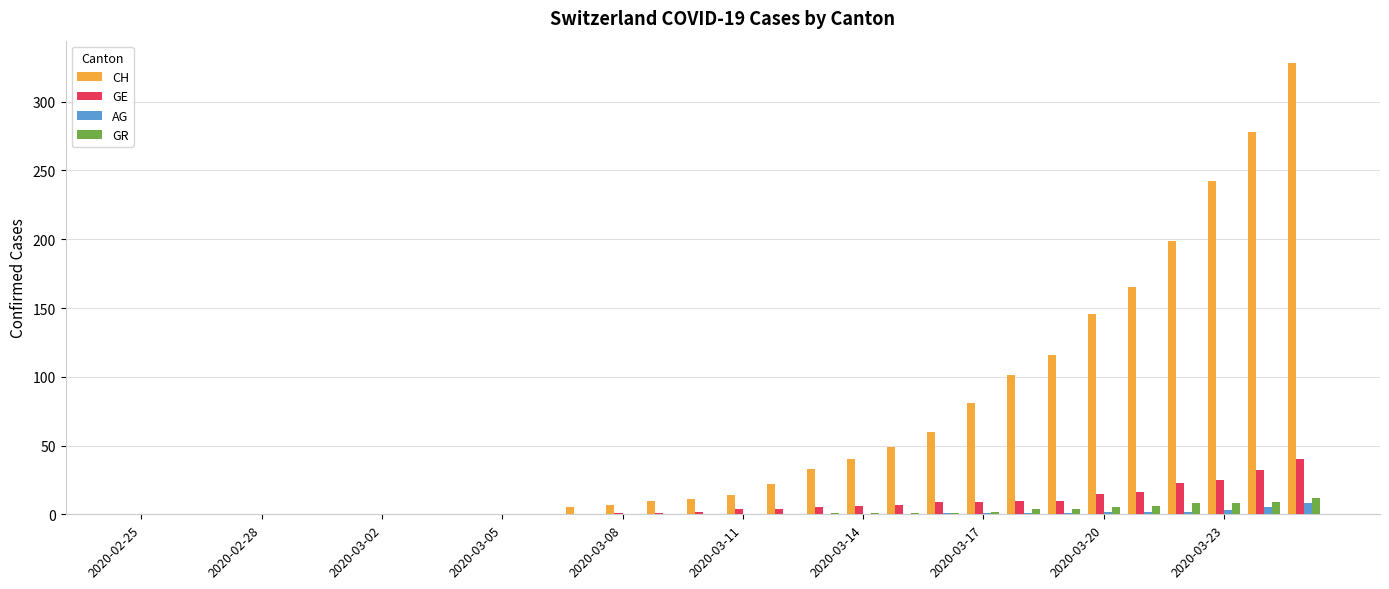

Count the number of data series in this chart.

4